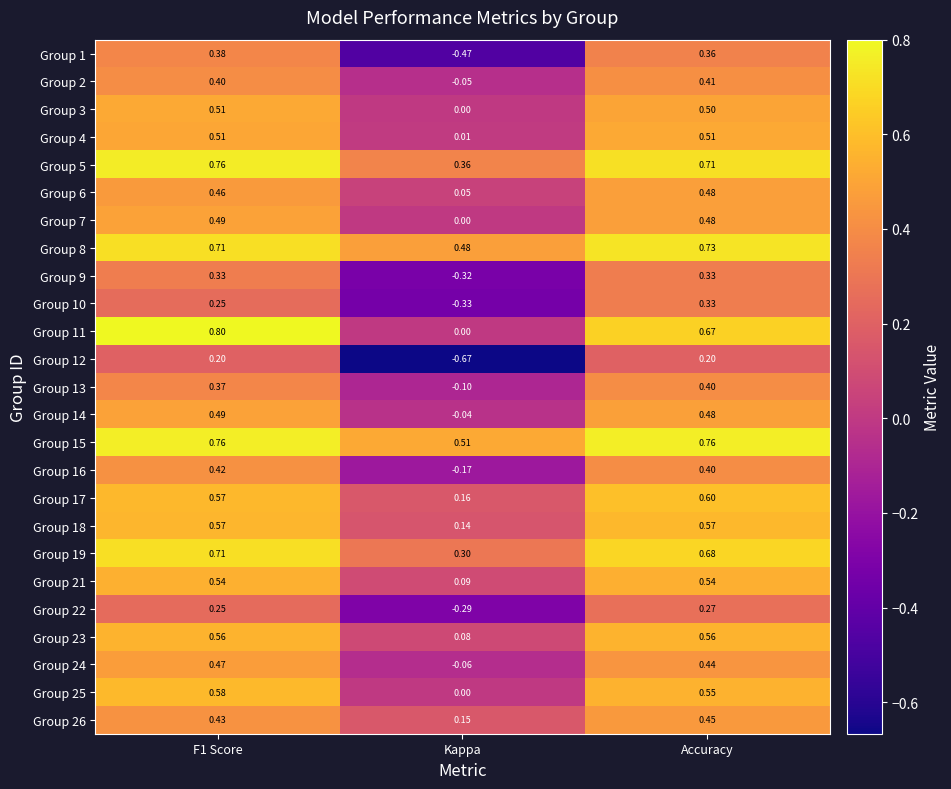

Is the value of Group 13 at Kappa greater than the value of Group 17 at Accuracy?

No